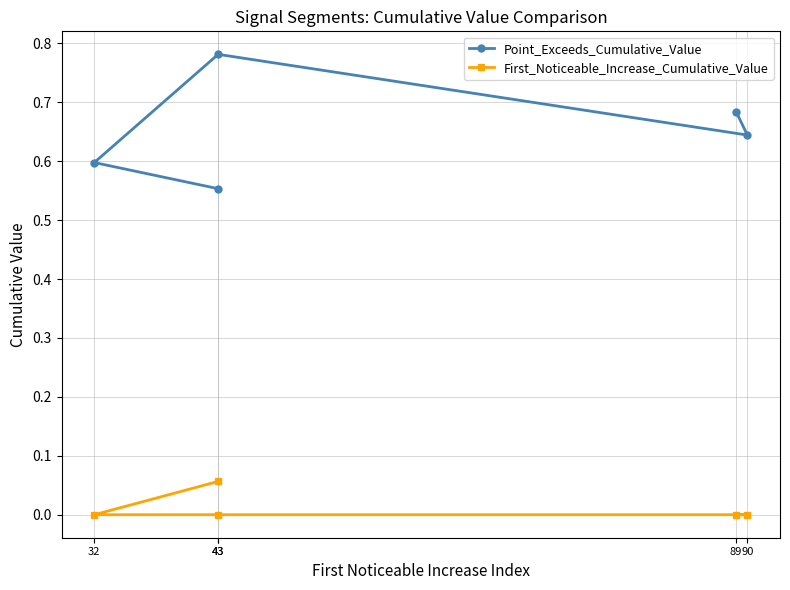

How many data points does each series have?

5